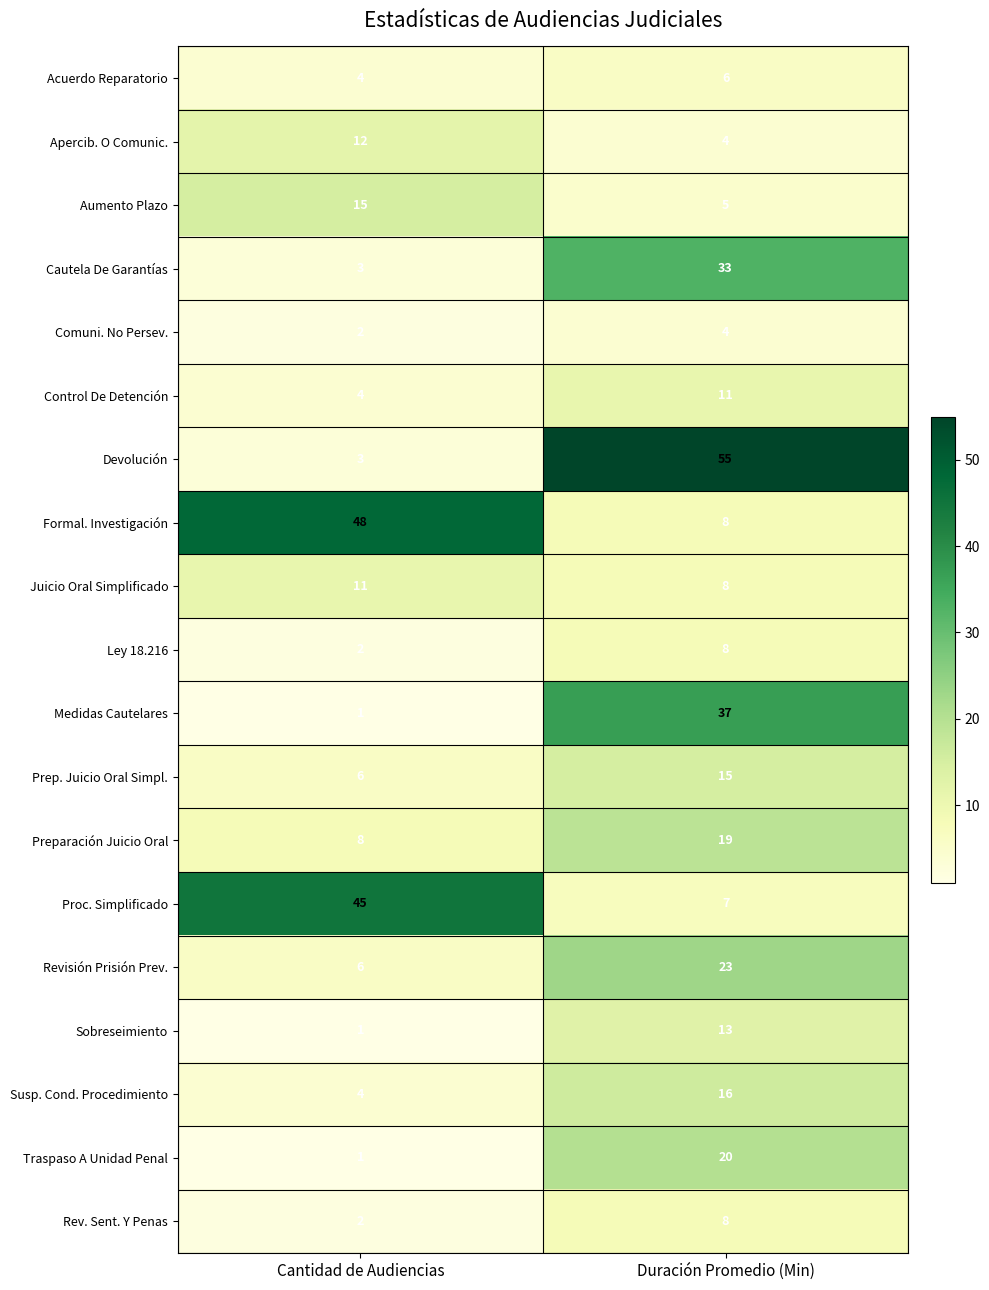

What is the sum of all Devolución values?

58